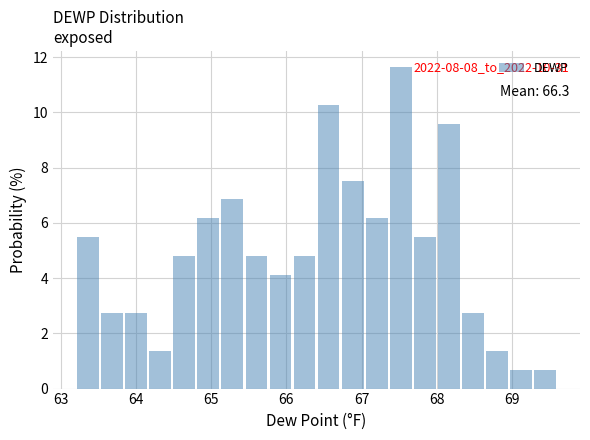

Around what value on the x-axis is the tallest bar? Give the approximate position of its centre, as read against the axis.

67.5